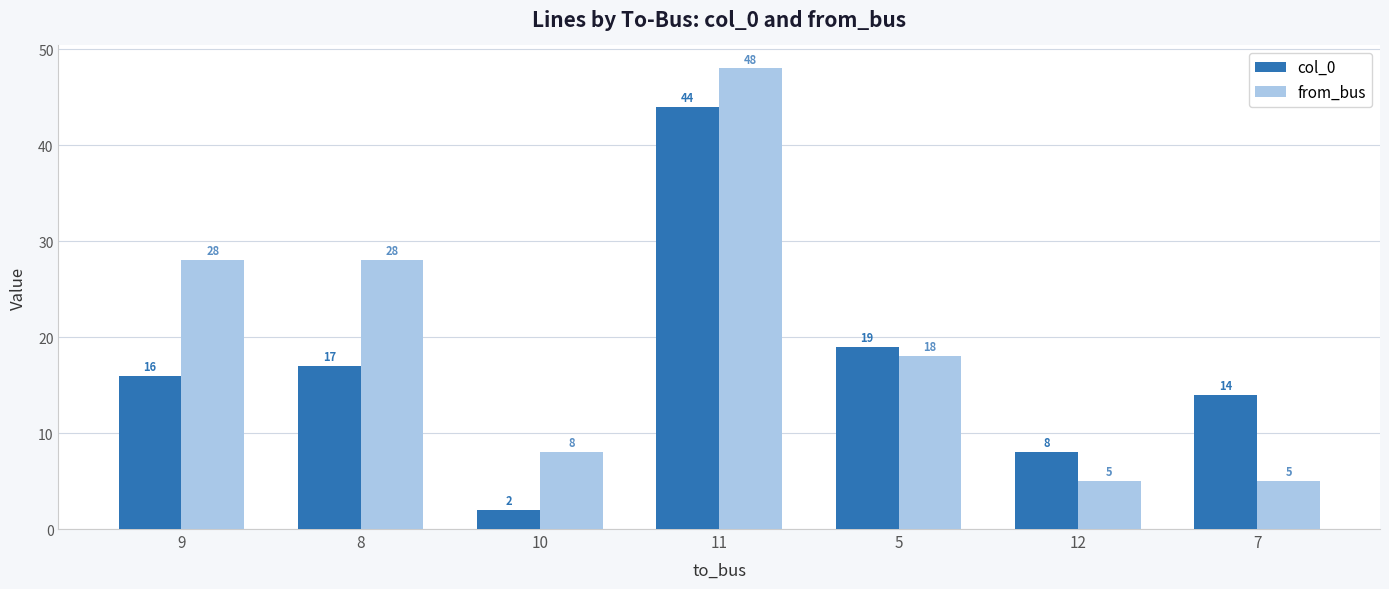

Reading left to right, list all the values displayed in this chart.

col_0: 16	17	2	44	19	8	14
from_bus: 28	28	8	48	18	5	5